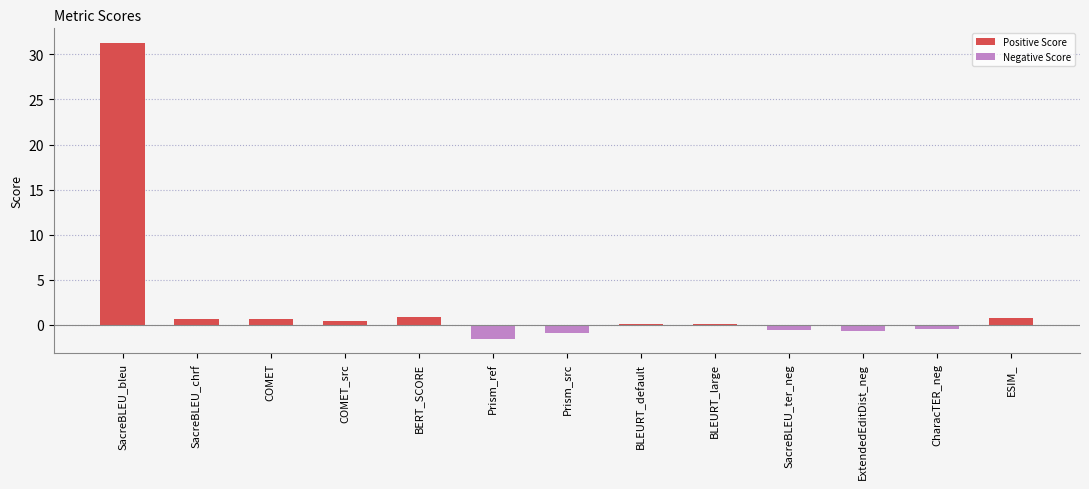

What position from the left is SacreBLEU_chrf?

2